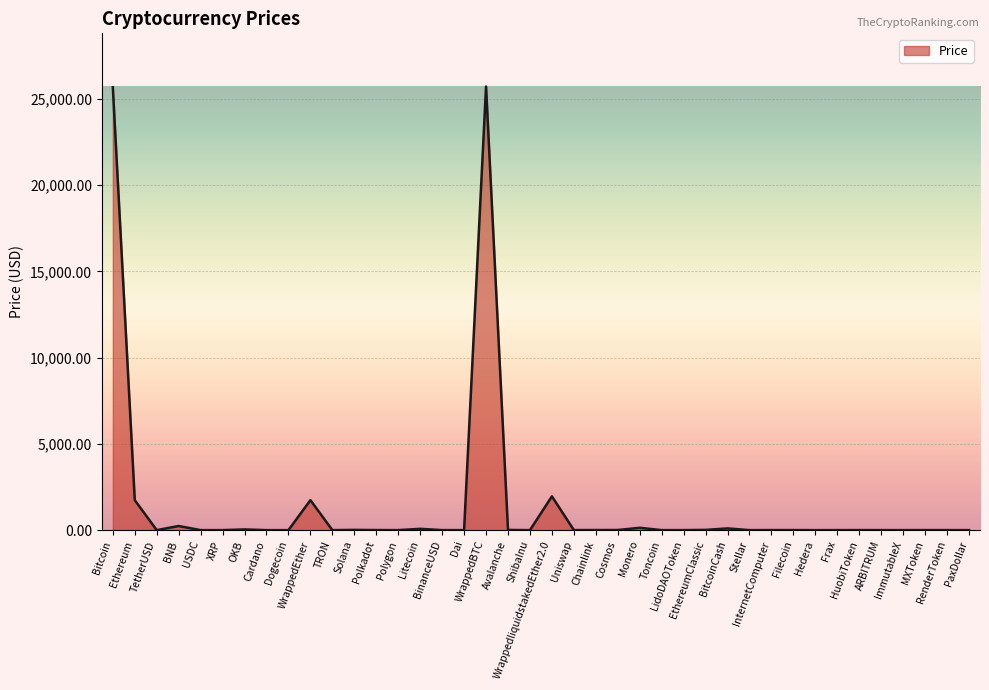

Reading right to left, list all the values displayed in this chart.

PaxDollar=1.0	RenderToken=2.0	MXToken=2.7	ImmutableX=0.6	ARBITRUM=1.0	HuobiToken=2.7	Frax=1.0	Hedera=0.0	Filecoin=3.4	InternetComputer=3.7	Stellar=0.1	BitcoinCash=100.0	EthereumClassic=14.4	LidoDAOToken=1.8	Toncoin=1.5	Monero=135.9	Cosmos=7.8	Chainlink=5.1	Uniswap=3.9	WrappedliquidstakedEther2.0=1957.5	ShibaInu=0.0	Avalanche=11.4	WrappedBTC=25708.9	Dai=1.0	BinanceUSD=1.0	Litecoin=76.3	Polygon=0.6	Polkadot=4.4	Solana=14.7	TRON=0.1	WrappedEther=1739.0	Dogecoin=0.1	Cardano=0.2	OKB=42.0	XRP=0.5	USDC=1.0	BNB=238.5	TetherUSD=1.0	Ethereum=1737.9	Bitcoin=25668.5